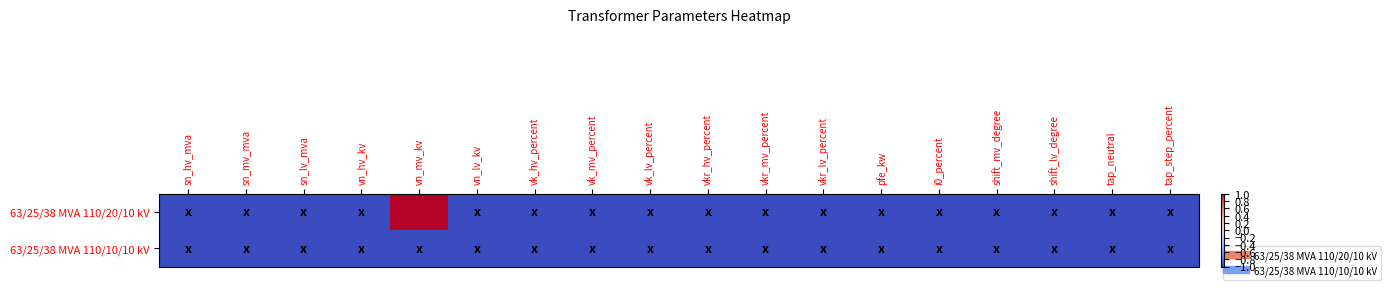

Reading left to right, transcribe all the data shown in this chart.

63/25/38 MVA 110/20/10 kV: sn_hv_mva=-1	sn_mv_mva=-1	sn_lv_mva=-1	vn_hv_kv=-1	vn_mv_kv=1	vn_lv_kv=-1	vk_hv_percent=-1	vk_mv_percent=-1	vk_lv_percent=-1	vkr_hv_percent=-1	vkr_mv_percent=-1	vkr_lv_percent=-1	pfe_kw=-1	i0_percent=-1	shift_mv_degree=-1	shift_lv_degree=-1	tap_neutral=-1	tap_step_percent=-1
63/25/38 MVA 110/10/10 kV: sn_hv_mva=-1	sn_mv_mva=-1	sn_lv_mva=-1	vn_hv_kv=-1	vn_mv_kv=-1	vn_lv_kv=-1	vk_hv_percent=-1	vk_mv_percent=-1	vk_lv_percent=-1	vkr_hv_percent=-1	vkr_mv_percent=-1	vkr_lv_percent=-1	pfe_kw=-1	i0_percent=-1	shift_mv_degree=-1	shift_lv_degree=-1	tap_neutral=-1	tap_step_percent=-1